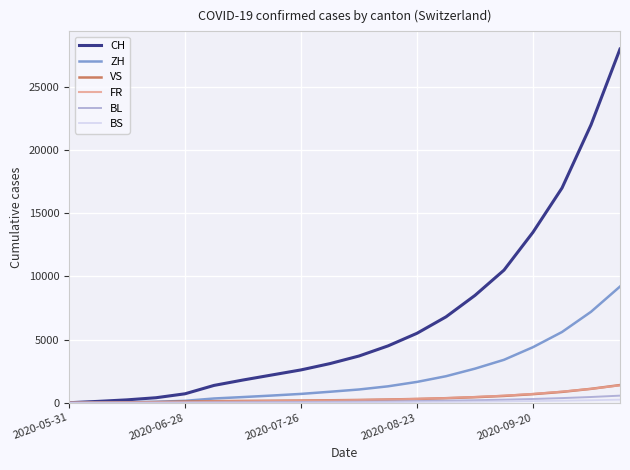

What is the maximum value shown in the chart?

28000